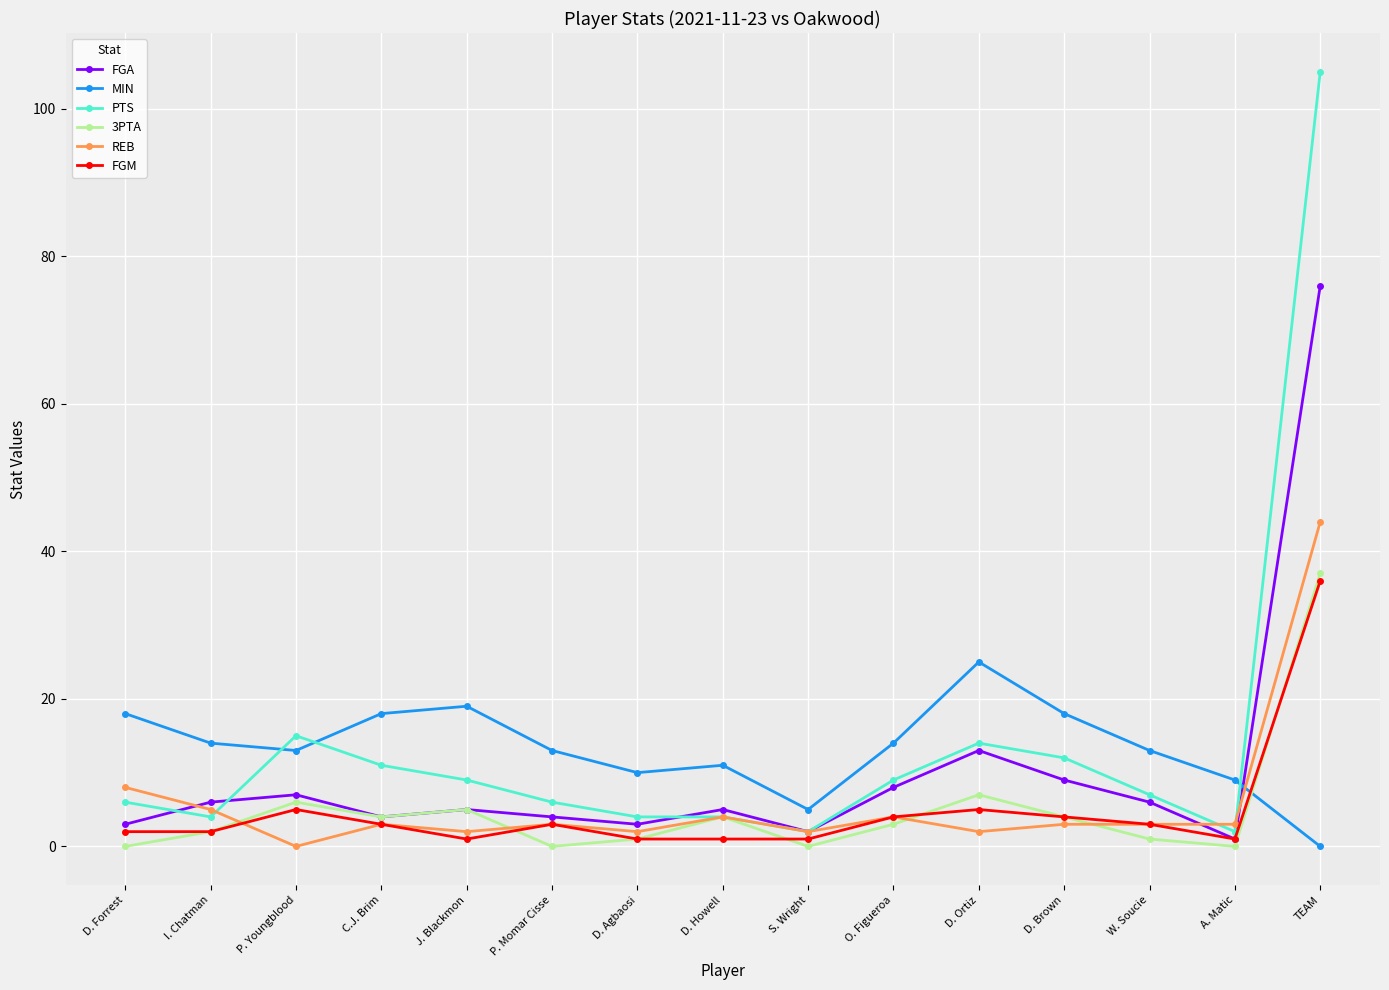

Read the MIN value at W. Soucie, to the nearest 5.

15